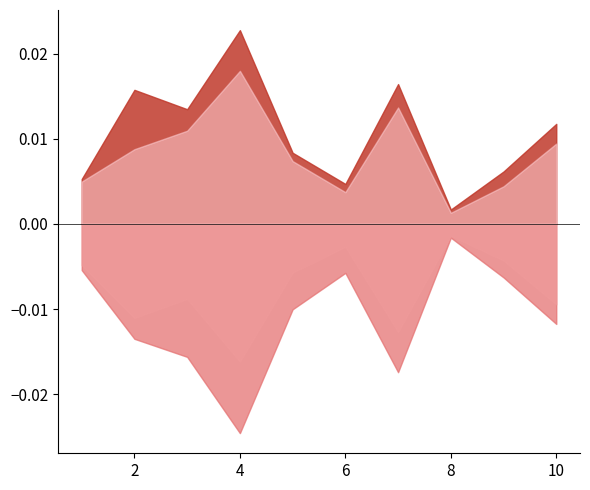

At which category does the chart reach its peak across all series?

4